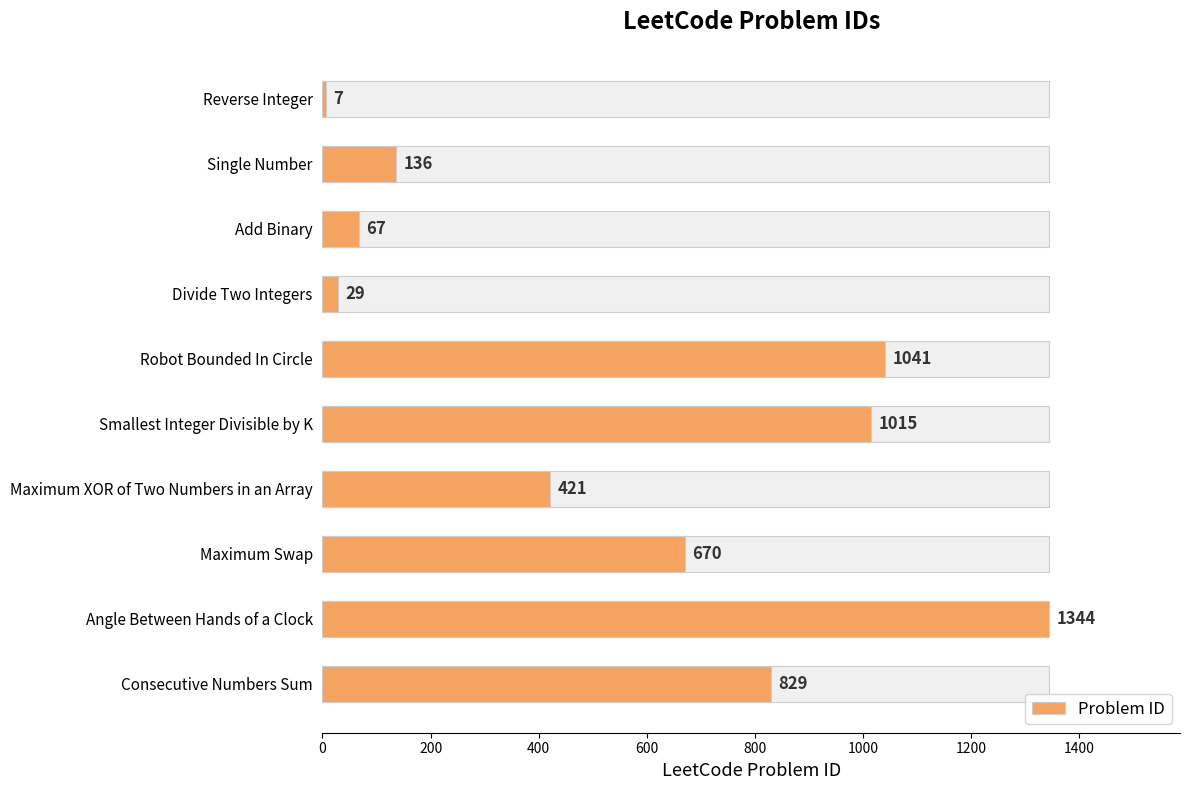

The chart shows a value of 44 at Divide Two Integers. True or false?

False